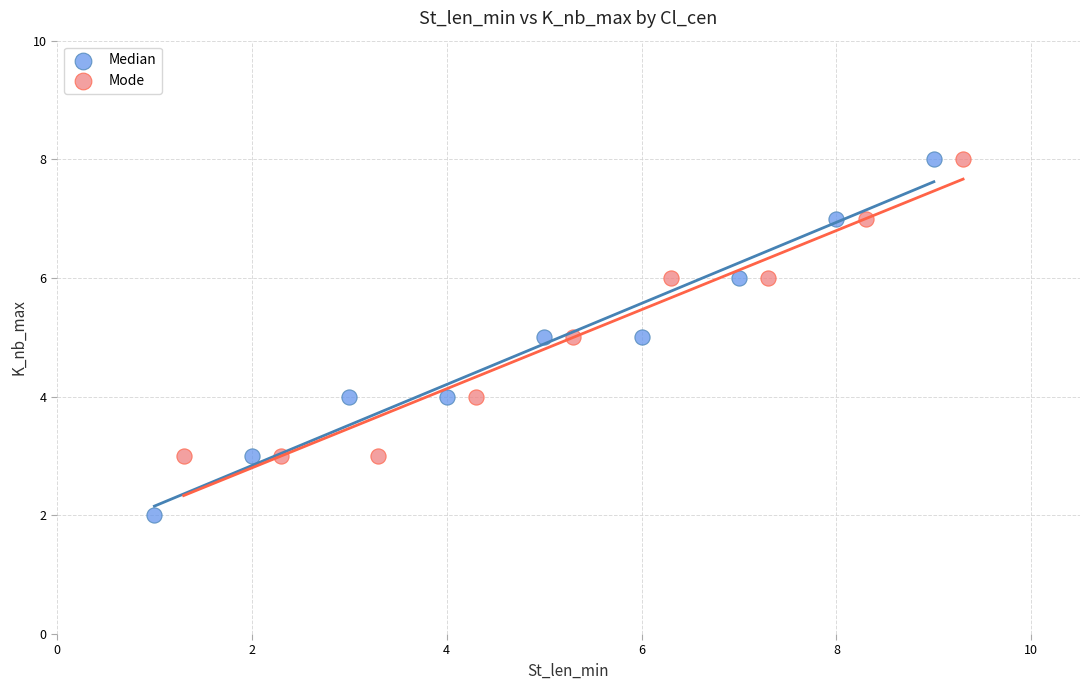

Which series has the widest spread of Y values?

Median